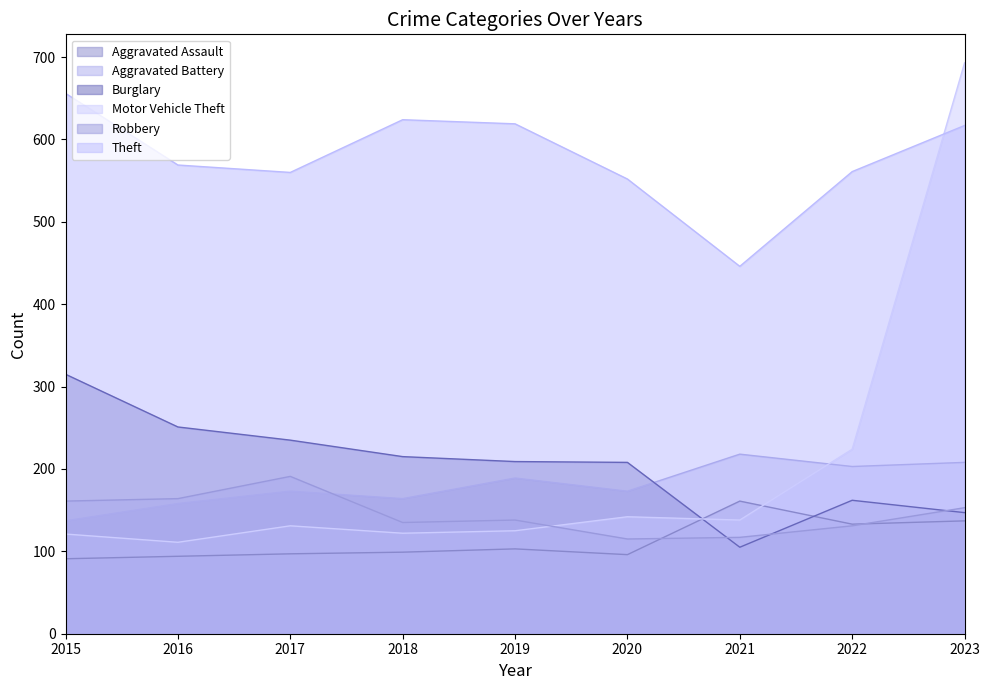

Which series changed the most between 2019 and 2020?

Theft